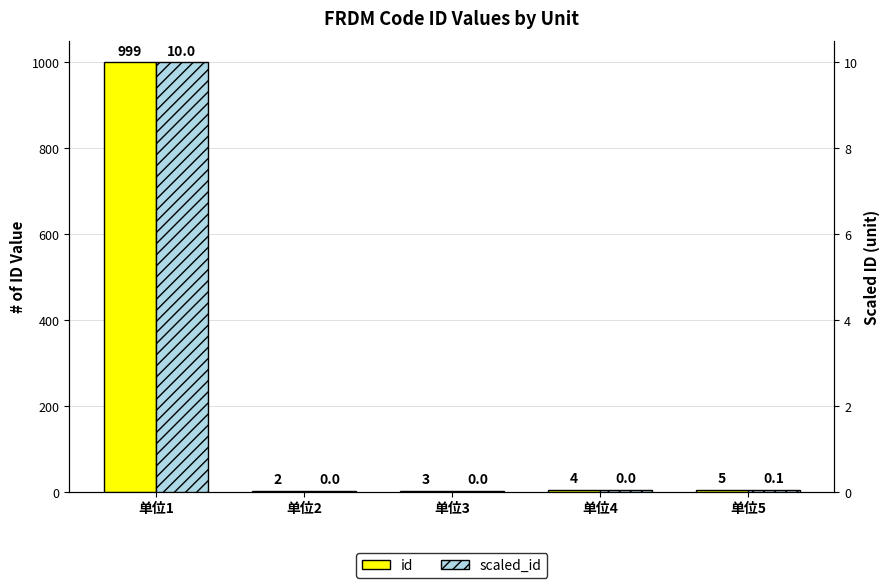

Count the number of categories in the chart.

5